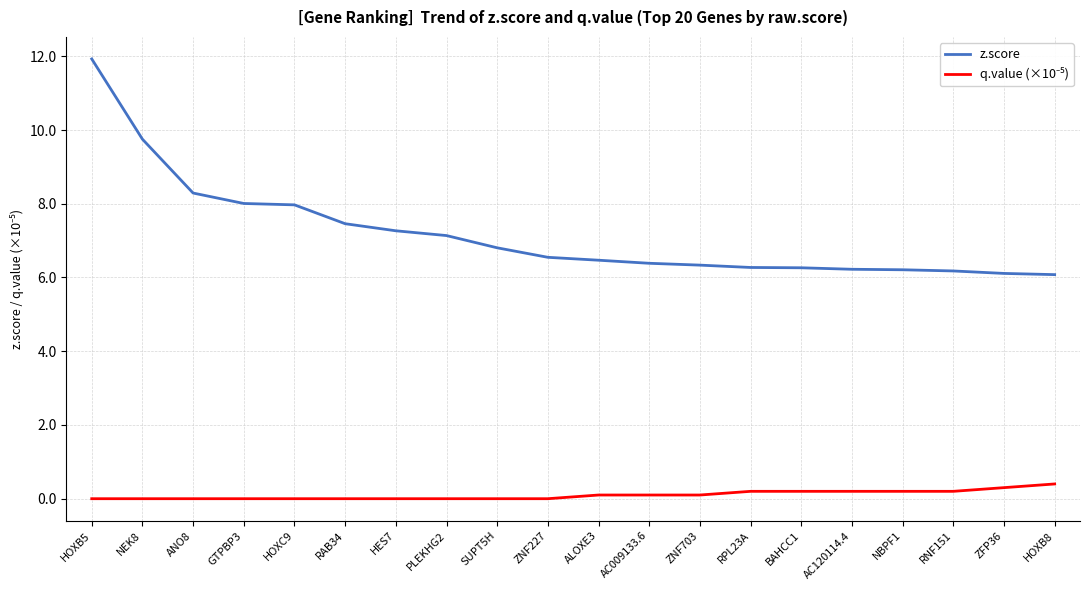

At which category is the sum across all series the highest?

HOXB5